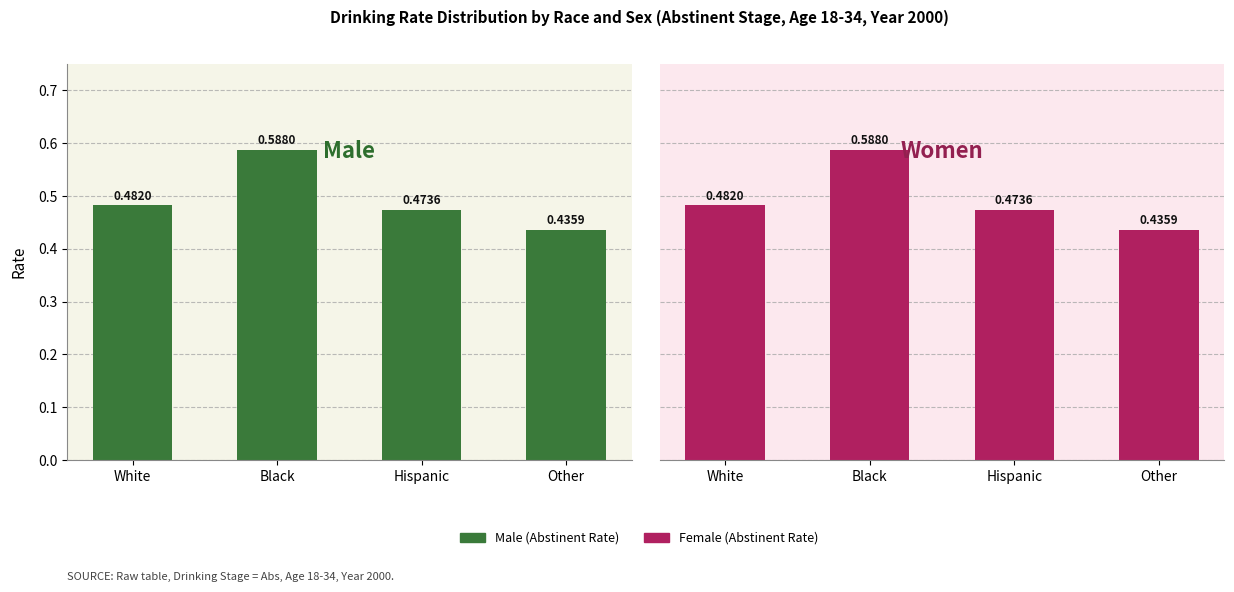

Rank the series by their maximum value, from highest to lowest.

Male, Female